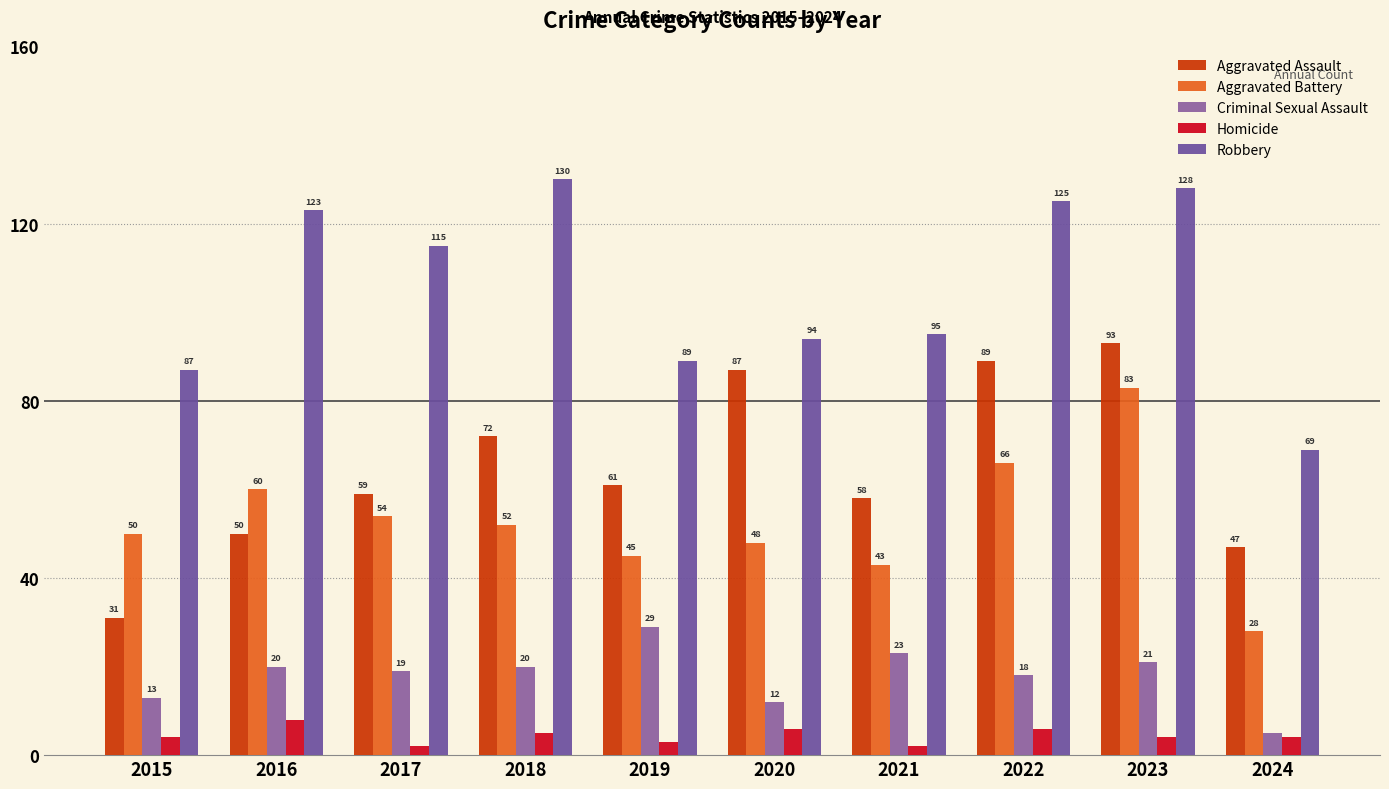

How many groups of bars are there?

10